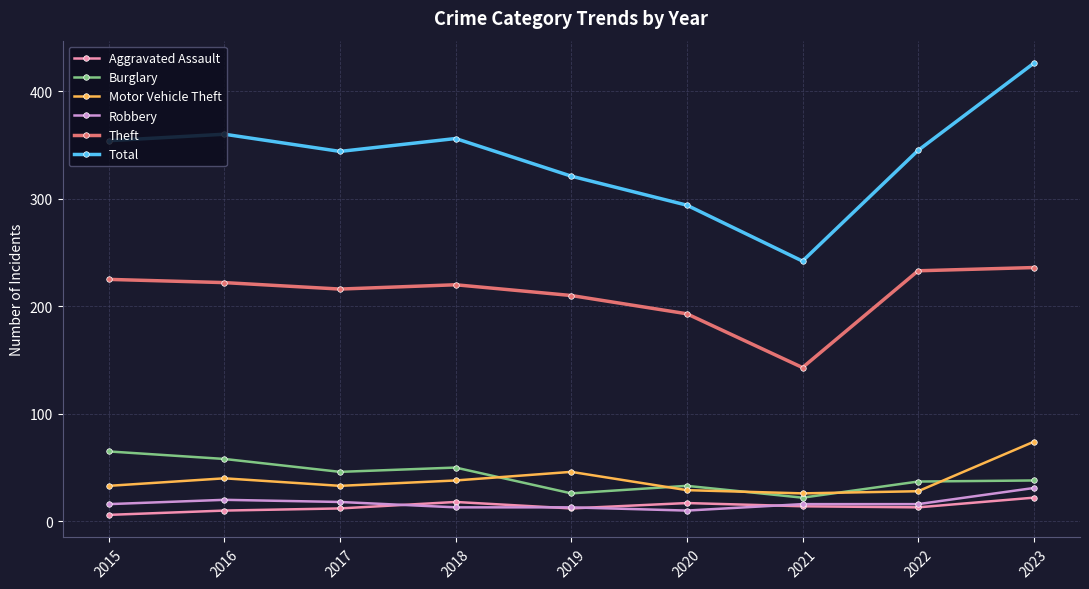

At which label does Total reach its minimum?

2021